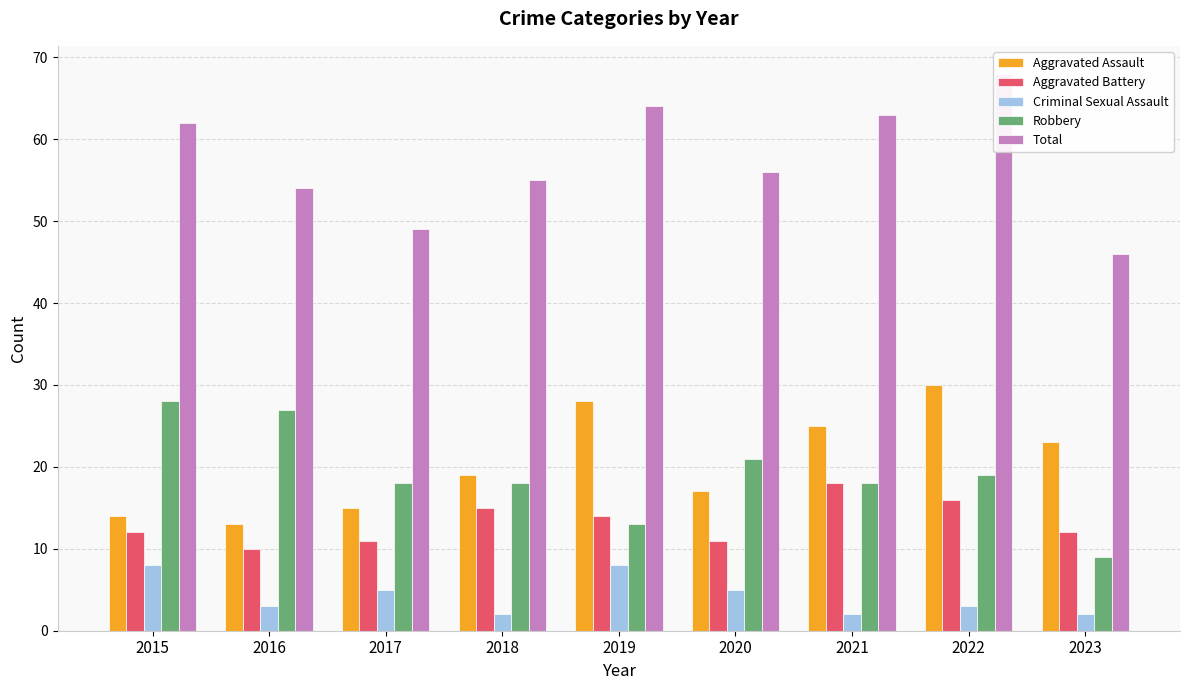

What is the value of the Criminal Sexual Assault bar at the 7th from the left?

2